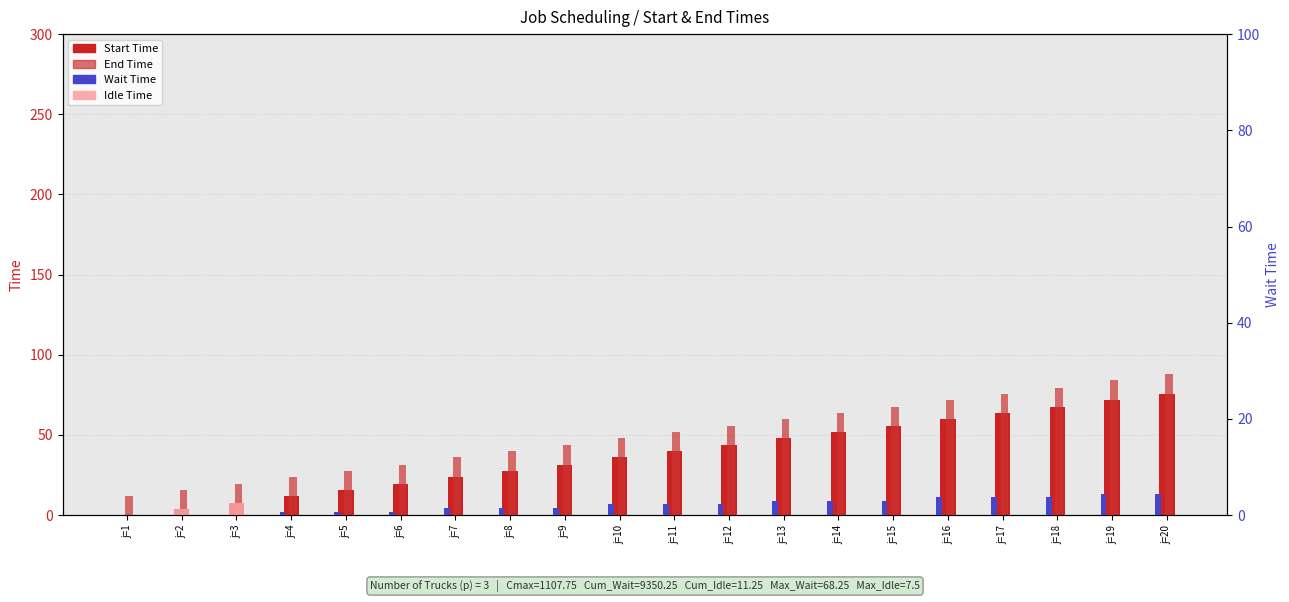

At which category is the sum across all series the highest?

j=20